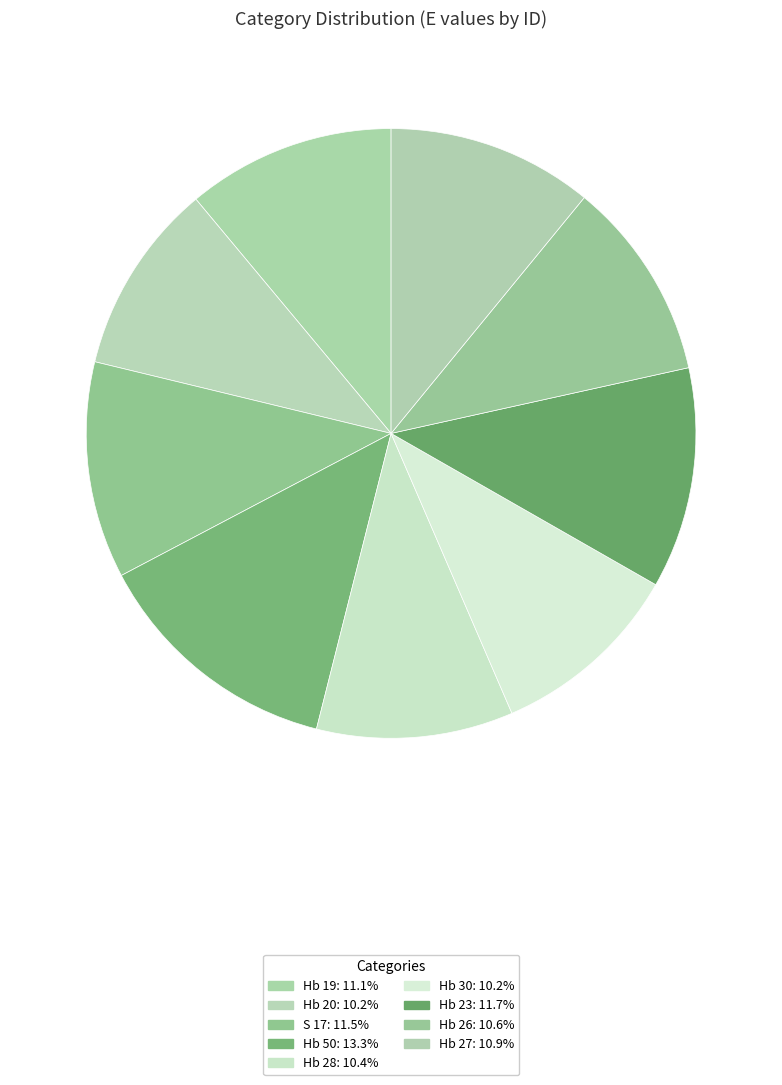

Count the number of slices in the pie.

9